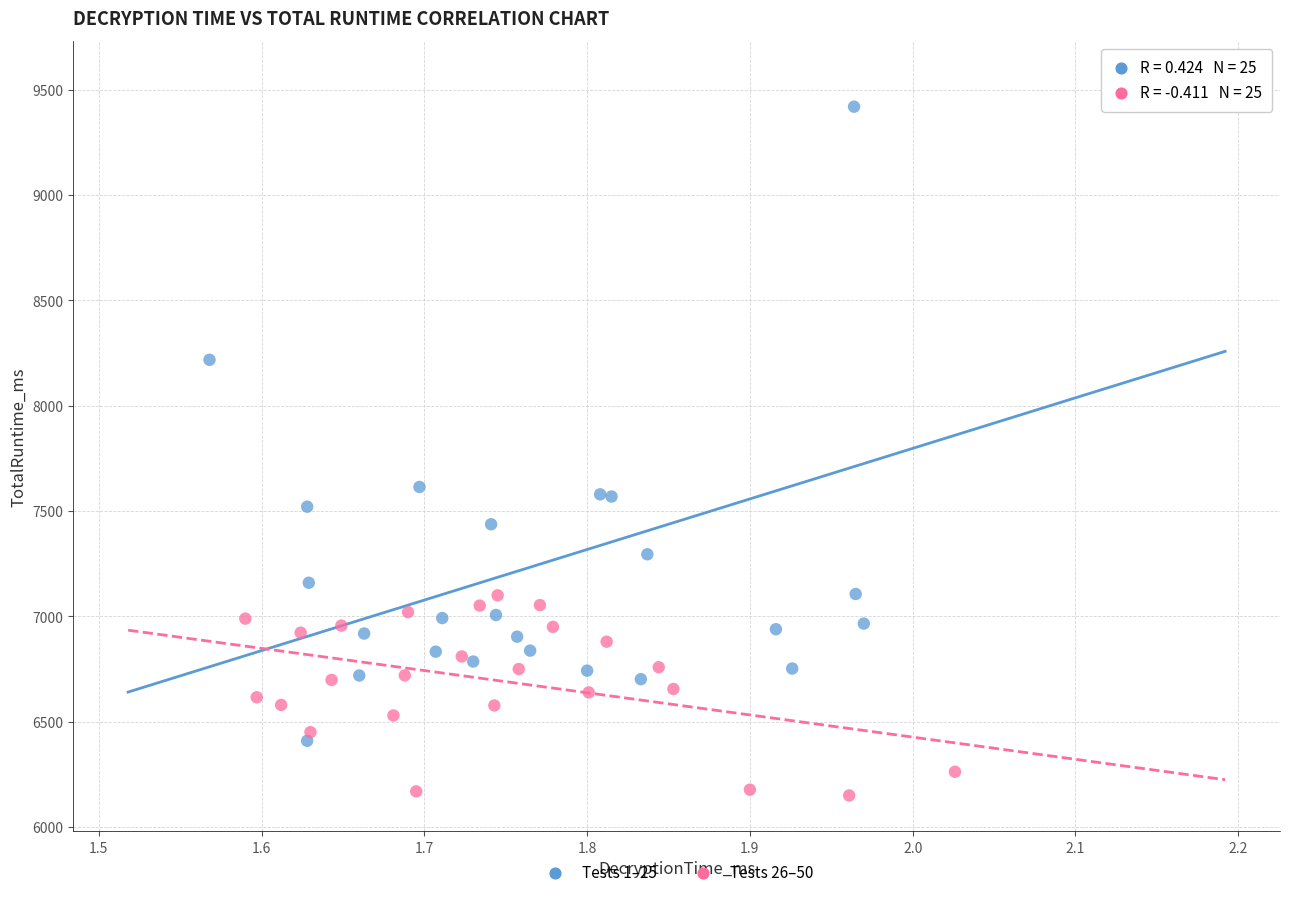

Which series has the largest Y range (max minus min)?

Tests 1–25